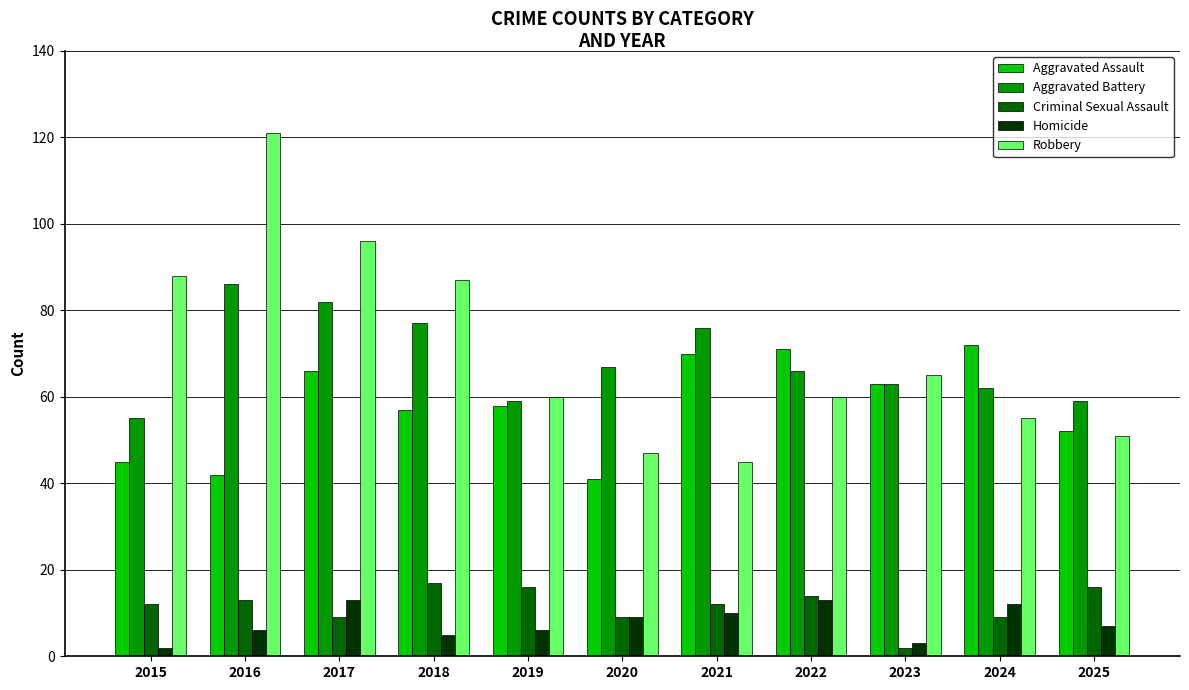

Rank the series by their maximum value, from highest to lowest.

Robbery, Aggravated Battery, Aggravated Assault, Criminal Sexual Assault, Homicide